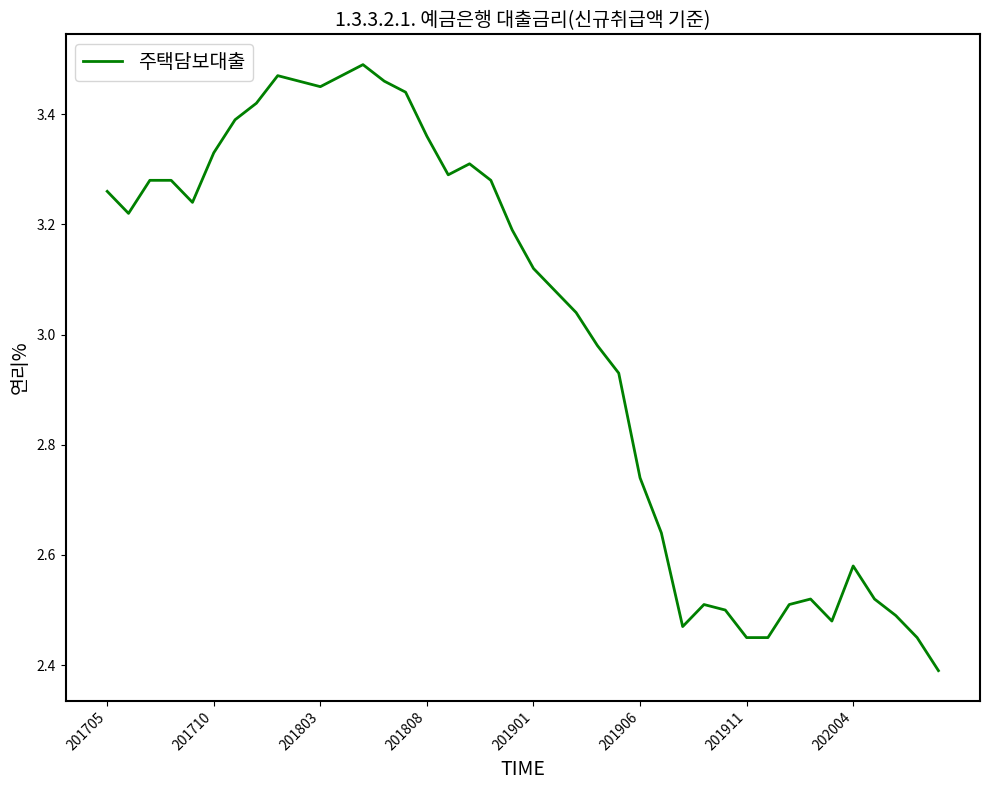

Does the chart display data point markers on the line(s)?

No